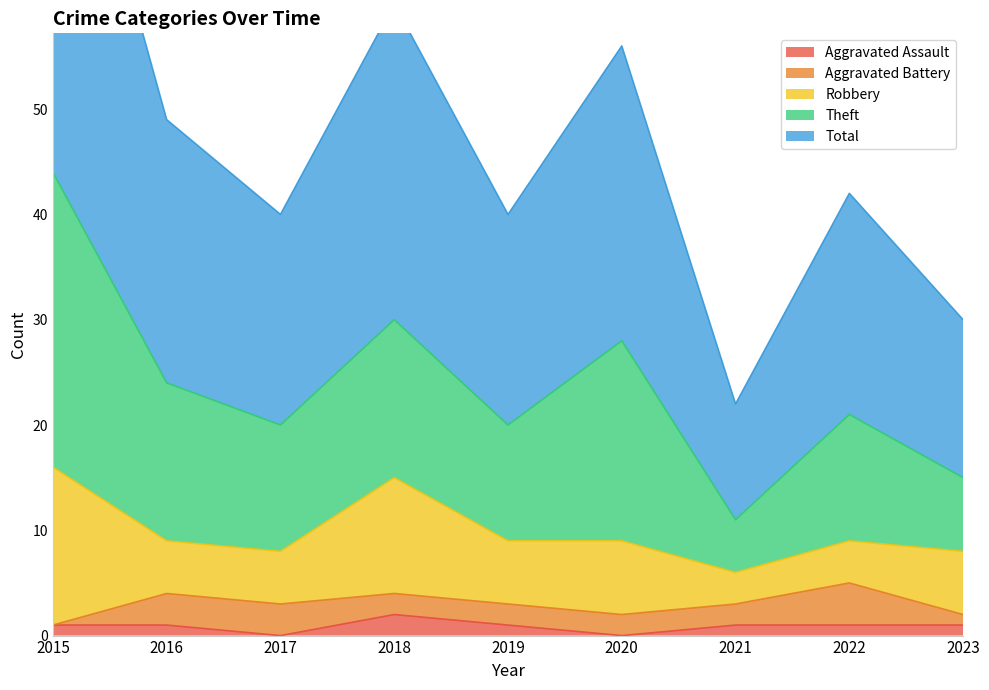

What is the spread (max minus min) of values at 2020?

28